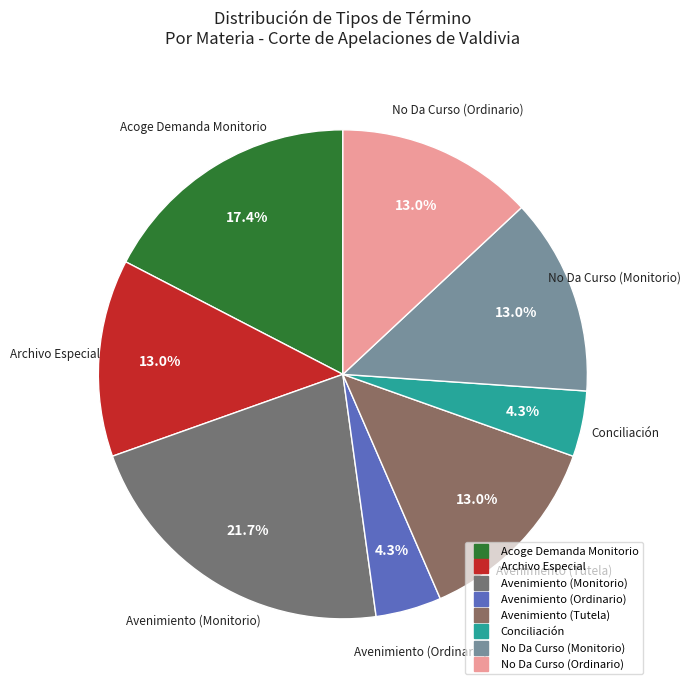

What percentage is the No Da Curso (Ordinario) slice, to the nearest percent?

13%